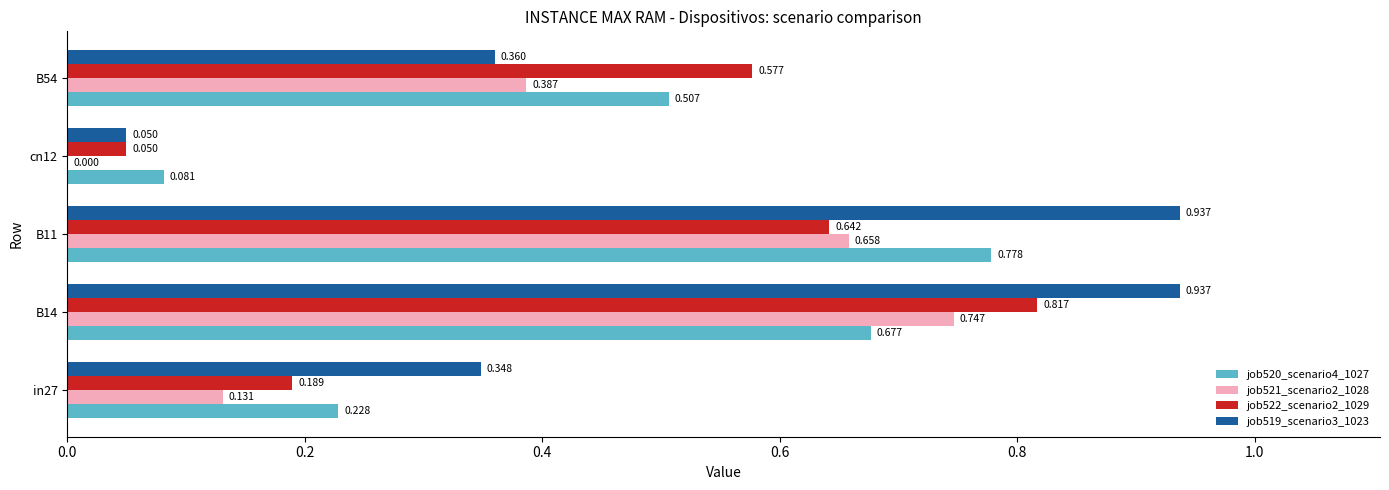

Is the value of job520_scenario4_1027 at in27 greater than the value of job519_scenario3_1023 at in27?

No